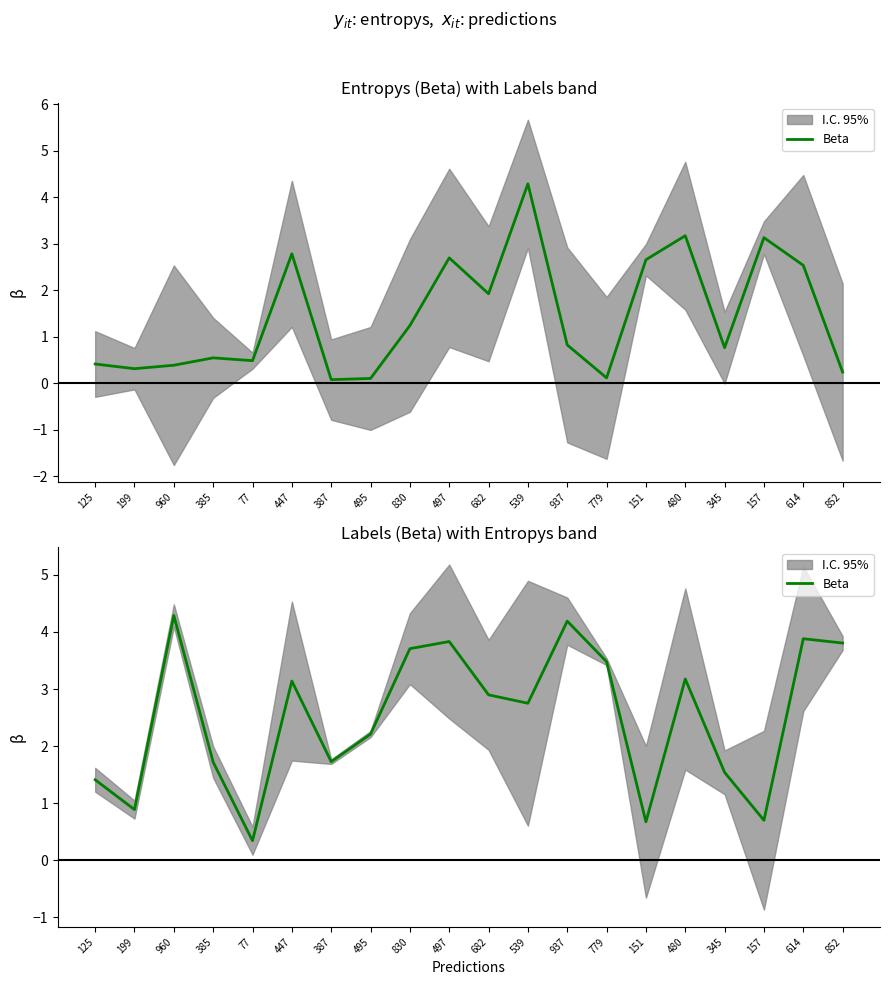

Does the chart display data point markers on the line(s)?

No